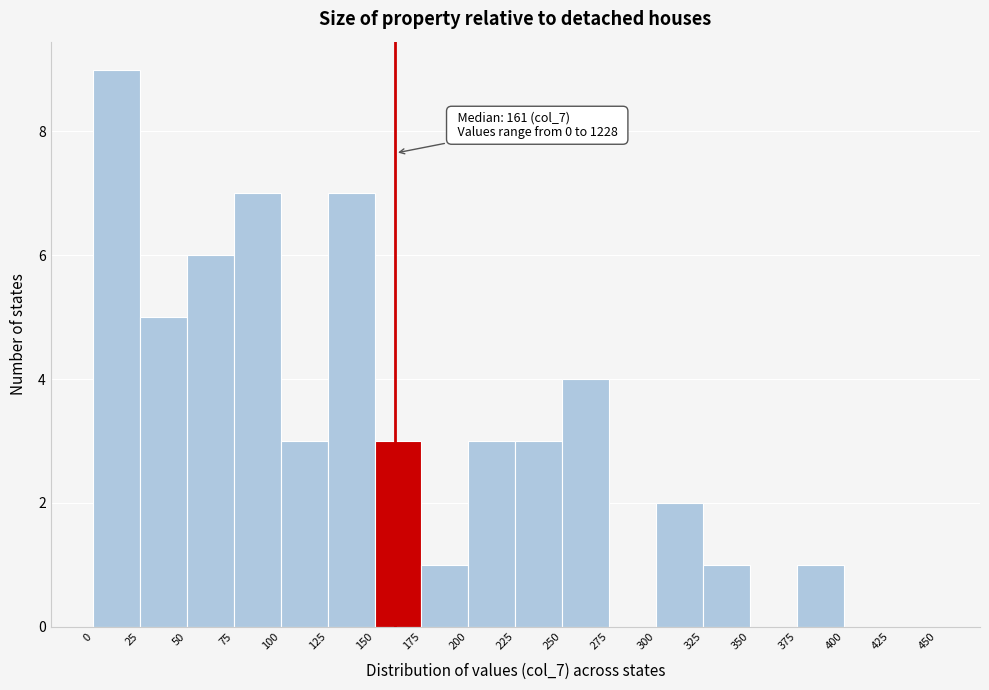

Which range on the x-axis has the tallest bar?

0 to 25